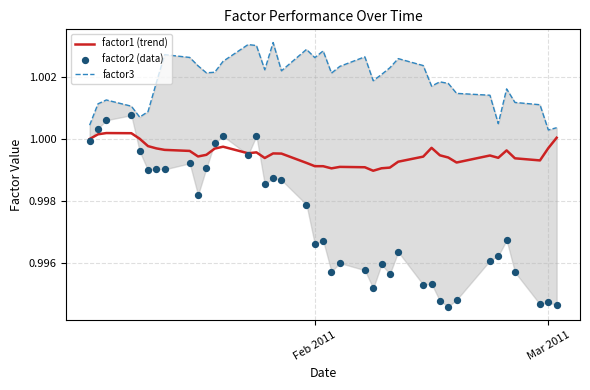

What are all the series names shown in the legend?

factor1 (trend), factor3, factor2 (data)